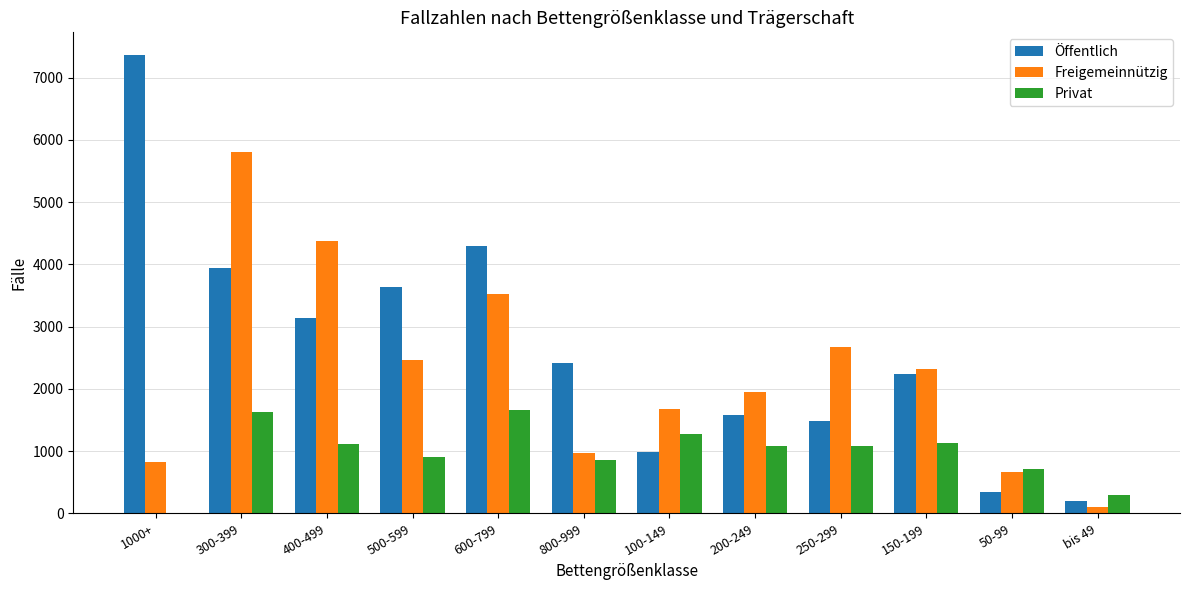

What is the sum of all Privat values?

11731